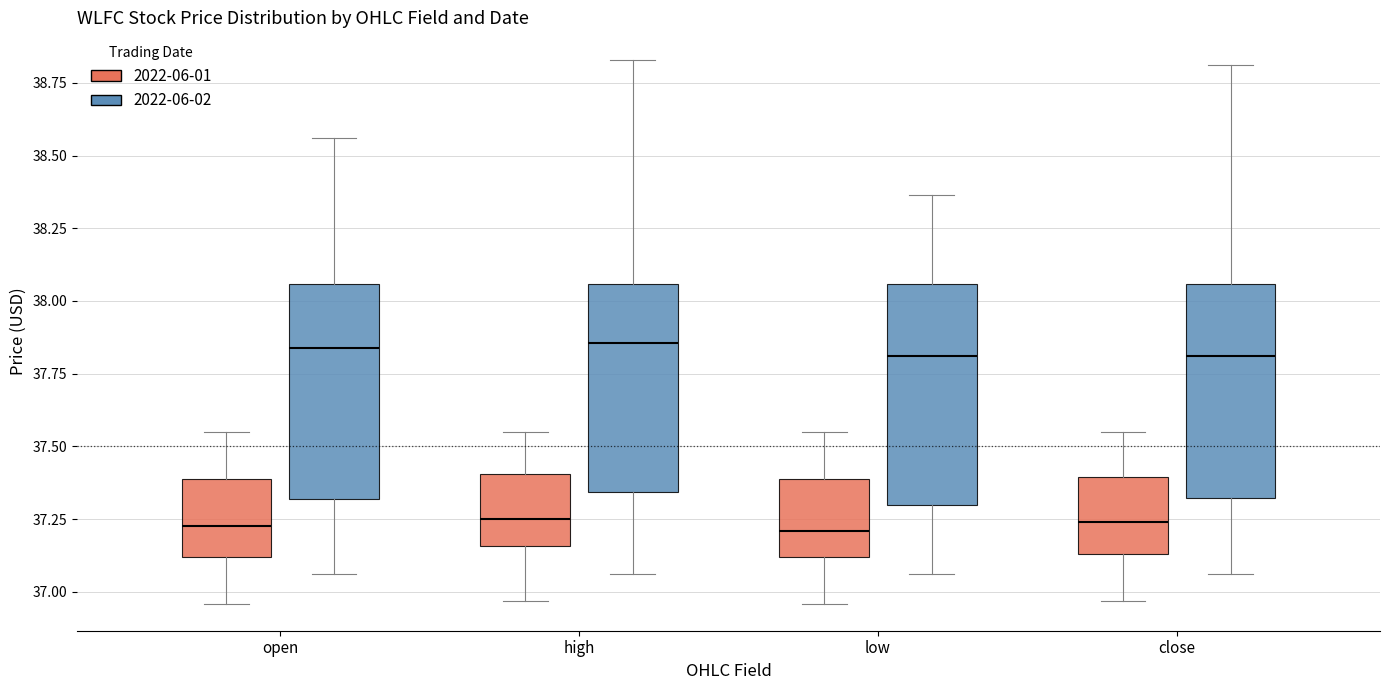

Where is the upper edge of the box for open (2022-06-02) on the y-axis? The values are not printed on the chart, so give them approximately, as read against the axis.

38.05